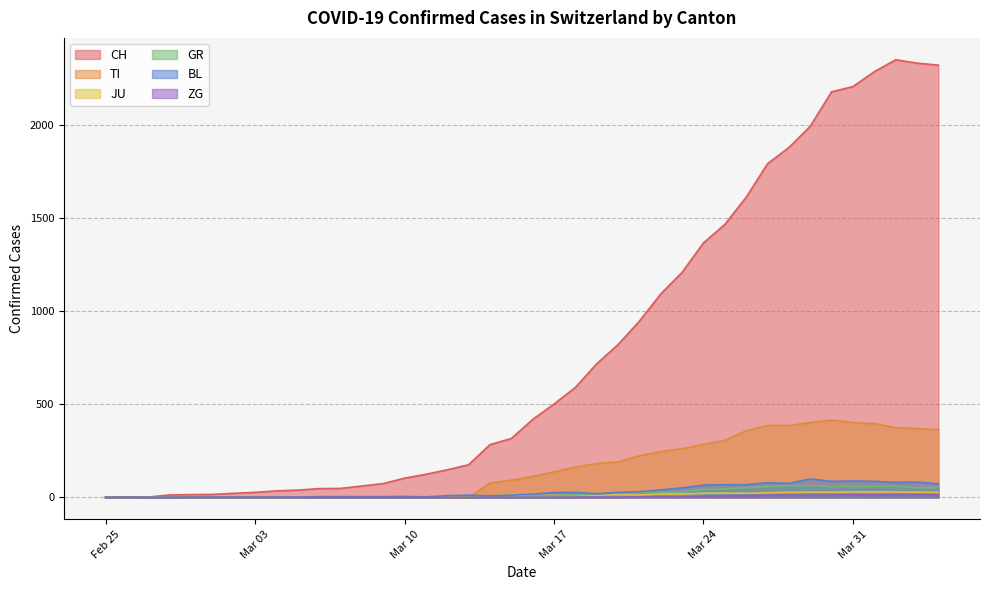

True or false: CH and ZG intersect in this chart.

False